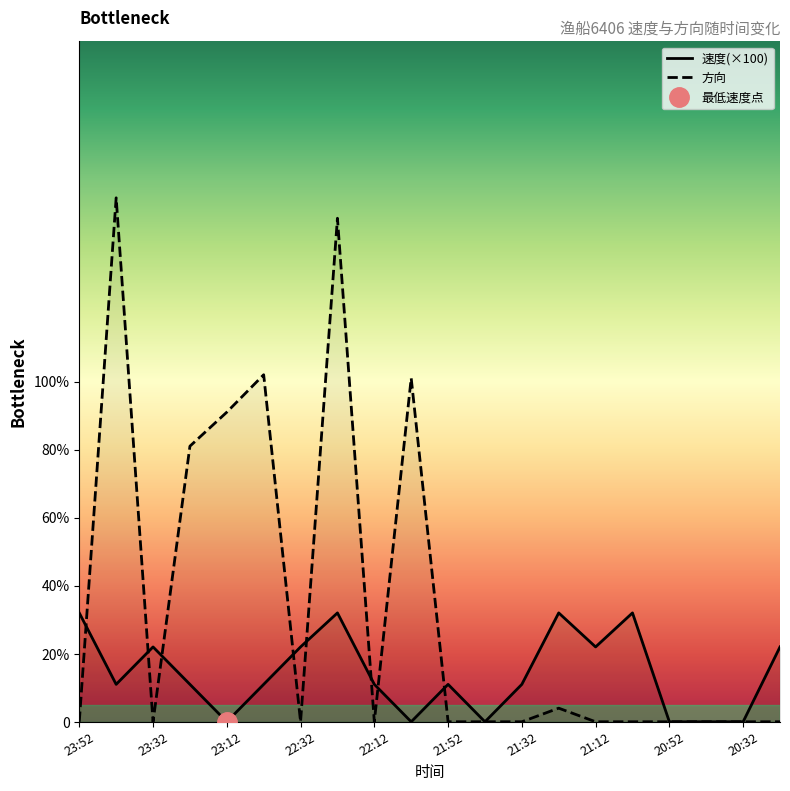

After their last crossing, which series has the higher values: 速度 or 方向?

速度